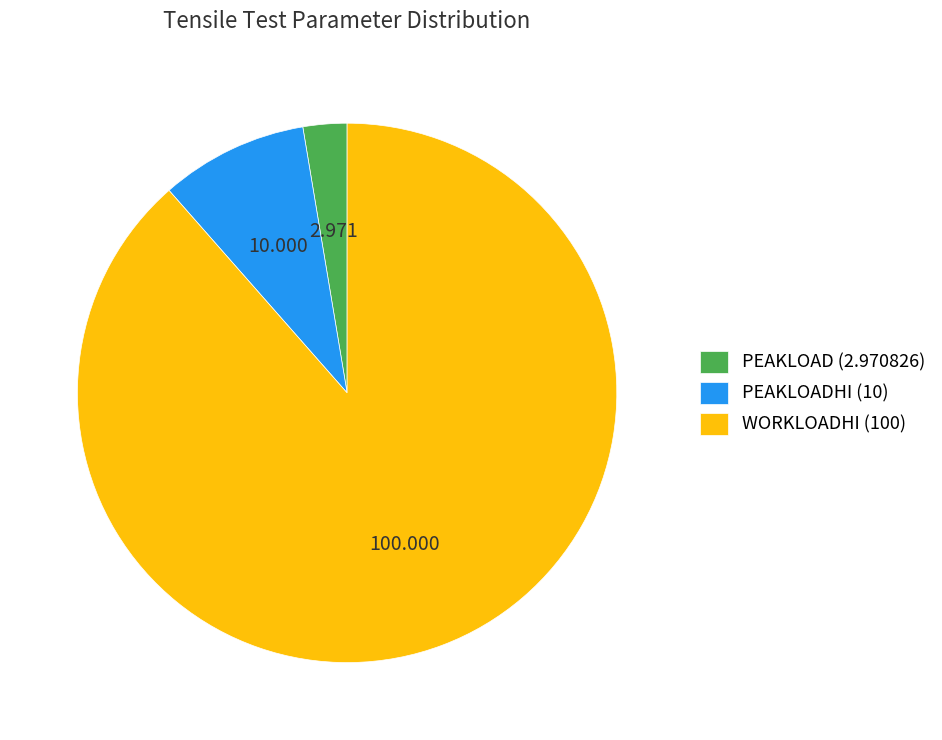

Do WORKLOADHI (100) and PEAKLOAD (2.970826) together represent more than half of the pie?

Yes